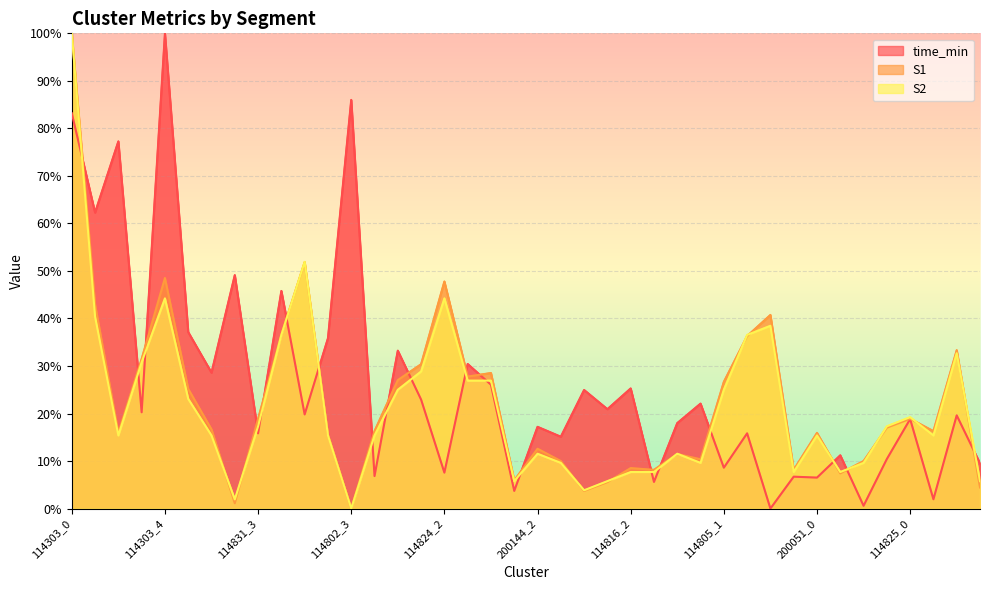

At which label is time_min closest to 50?

114831_2